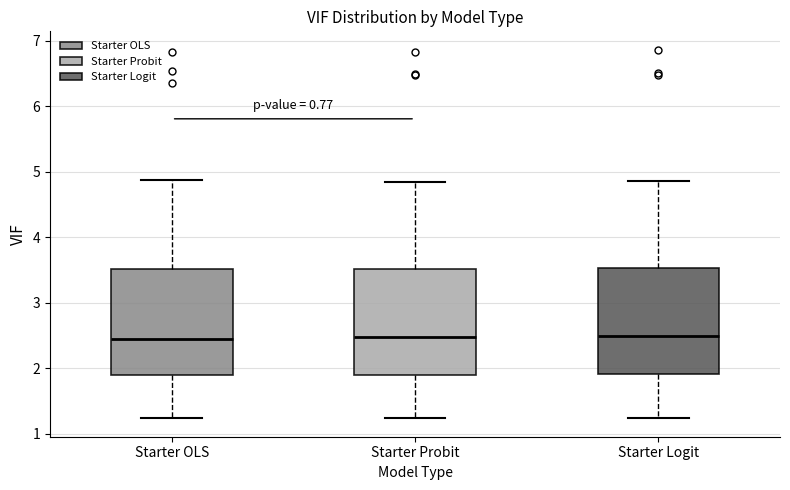

Reading left to right, transcribe this box plot: for each box, give where its median line is, the range the box spans, and where its two whiskers end, as read against the y-axis. The values are not printed on the chart, so give them approximately, as read against the axis.

Starter OLS: median 2.5, box 1.9 to 3.5, whiskers 1.2 to 4.9
Starter Probit: median 2.5, box 1.9 to 3.5, whiskers 1.2 to 4.8
Starter Logit: median 2.5, box 1.9 to 3.5, whiskers 1.2 to 4.9